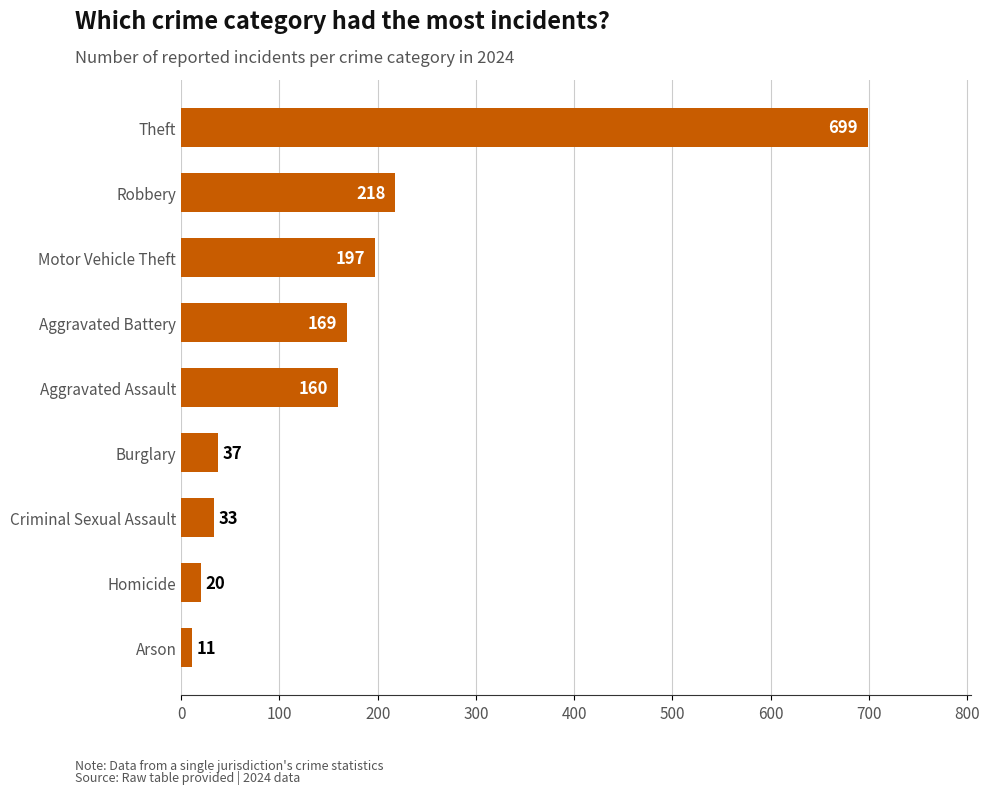

What is the greatest value displayed?

699